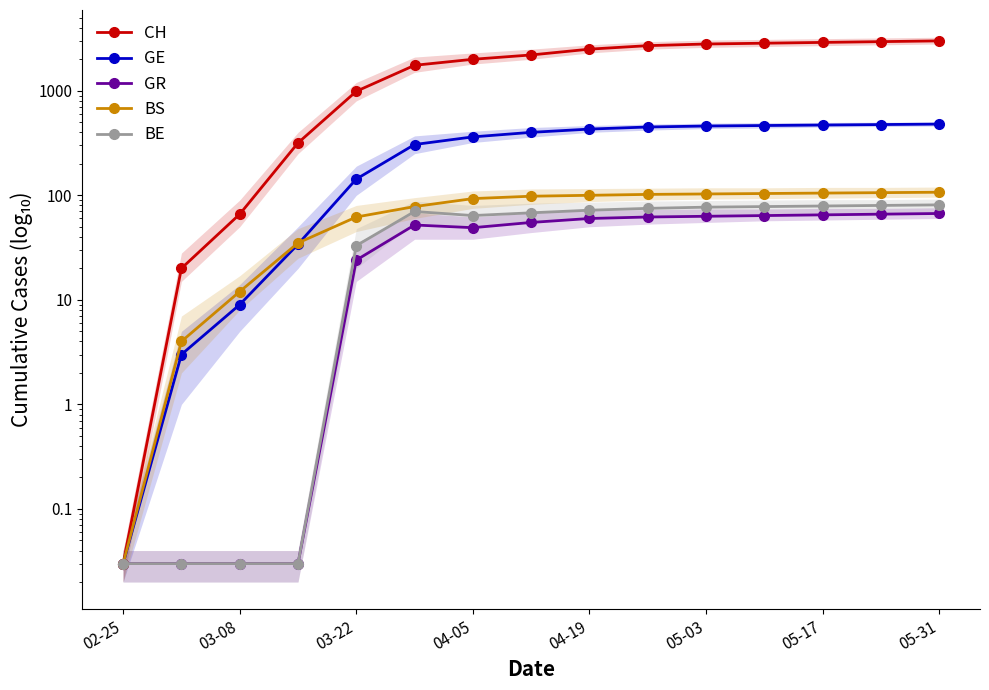

What are all the series names shown in the legend?

CH, GE, GR, BS, BE